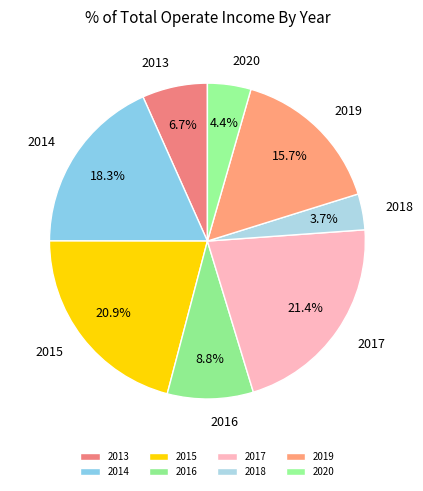

Which slice is the largest?

2017